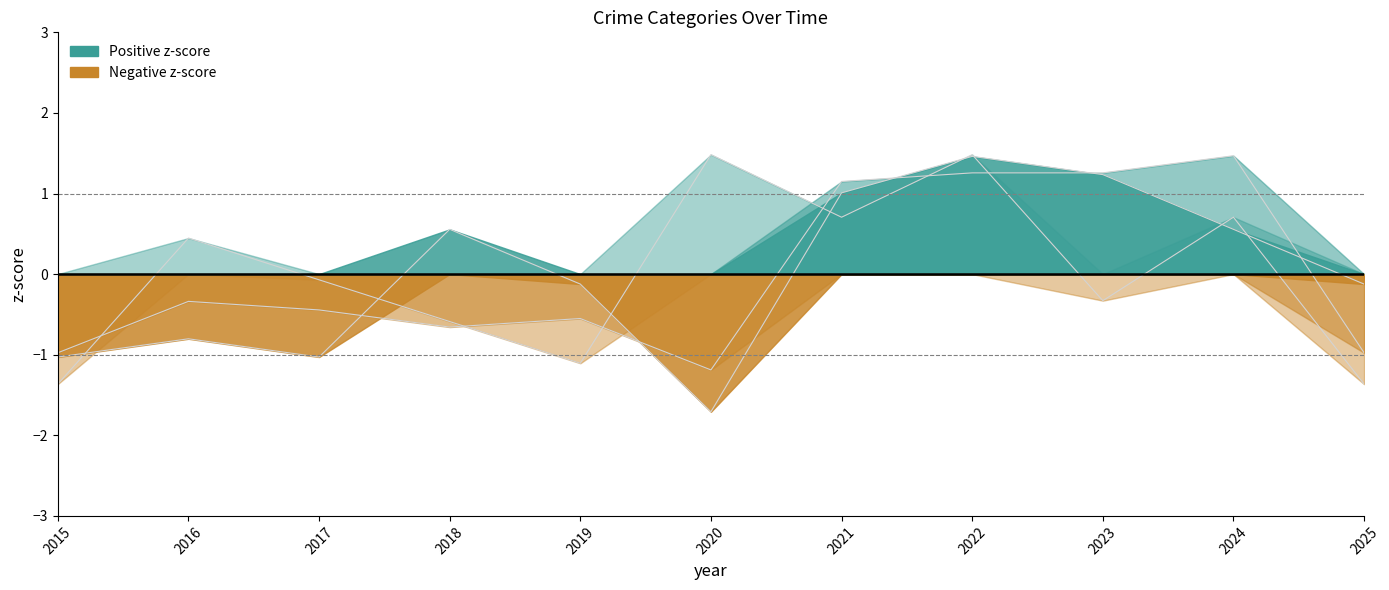

At which label does Robbery reach its minimum?

2015